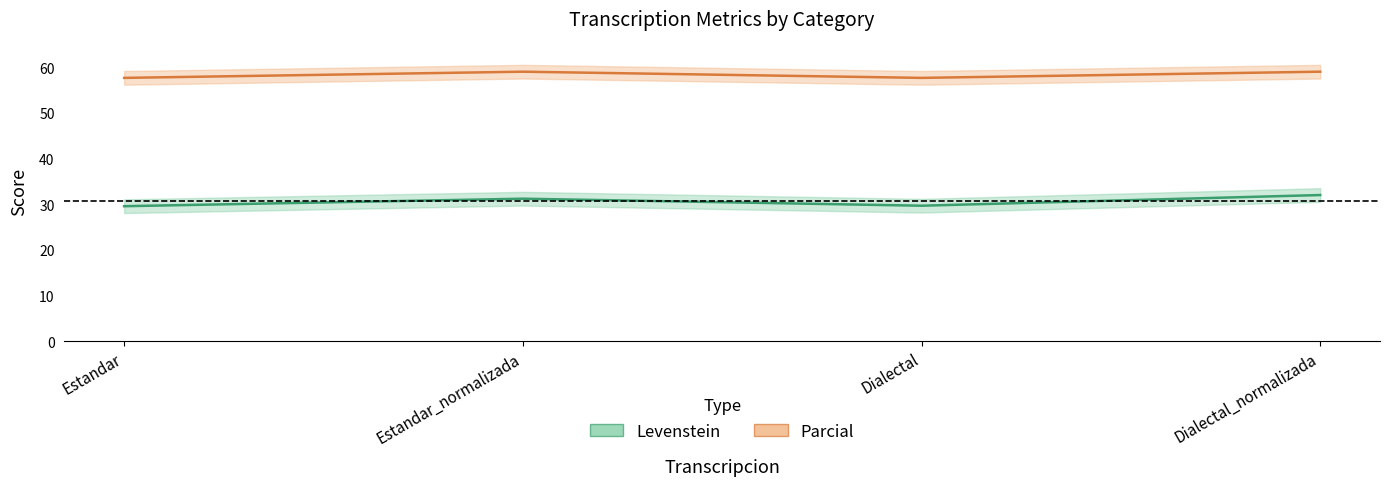

What is the average value of the Parcial series?

58.4